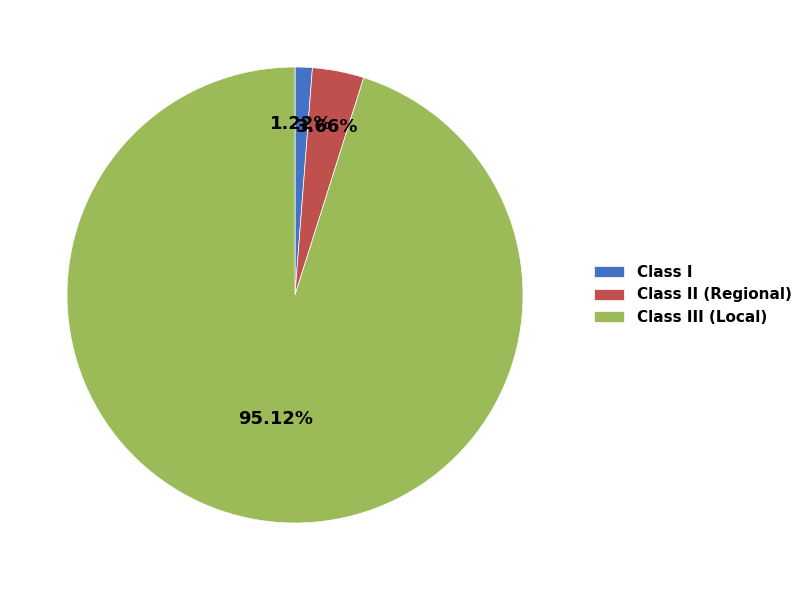

Rank the categories by value from highest to lowest.

Class III (Local), Class II (Regional), Class I